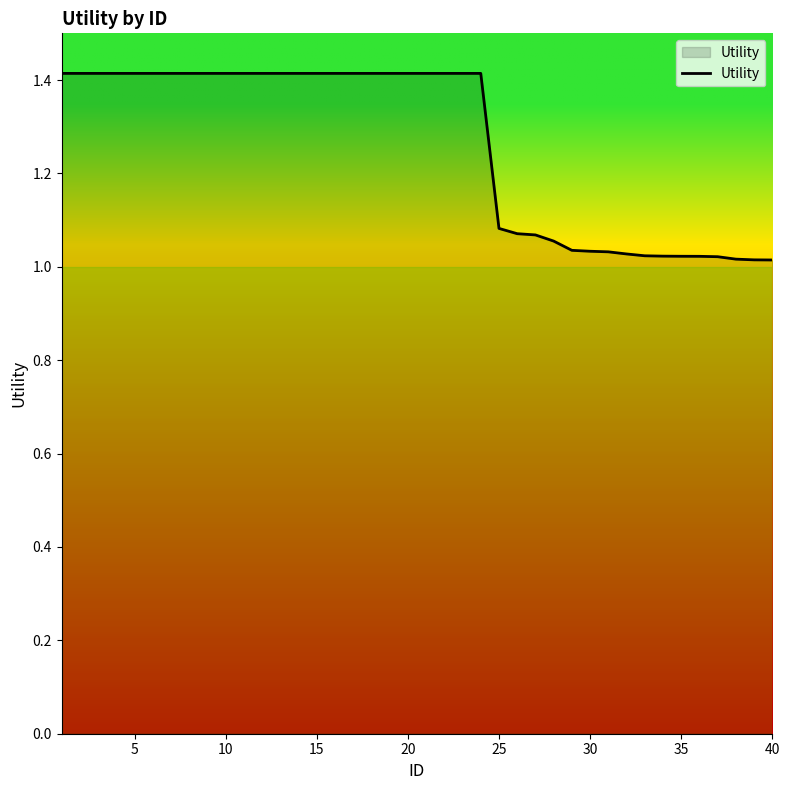

What is the difference between the maximum and minimum values?

0.4